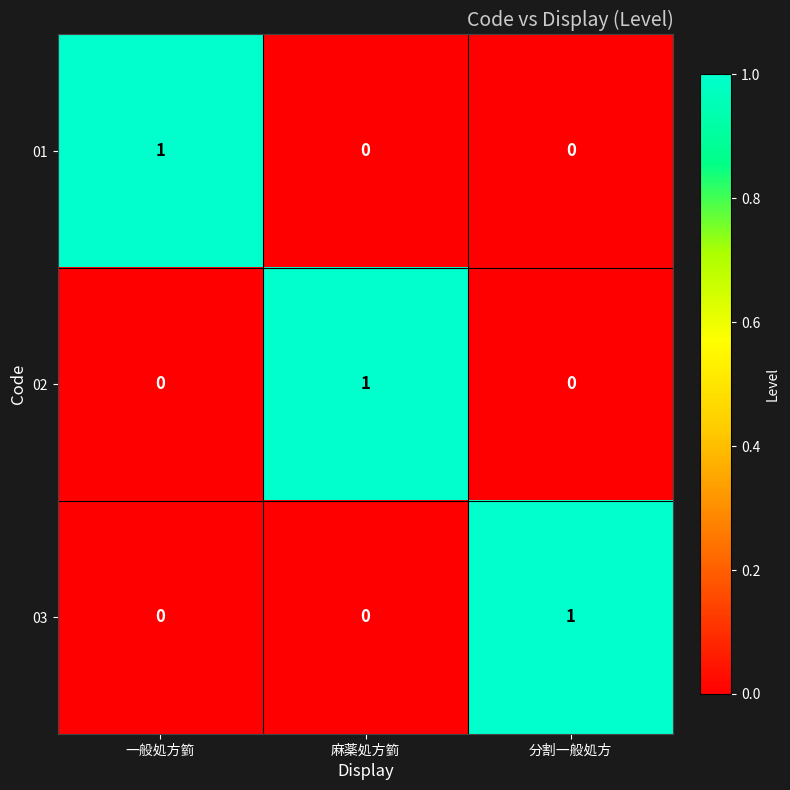

Reading left to right, list all the values displayed in this chart.

01: 一般処方箌=1	麻薬処方箌=0	分割一般処方=0
02: 一般処方箌=0	麻薬処方箌=1	分割一般処方=0
03: 一般処方箌=0	麻薬処方箌=0	分割一般処方=1